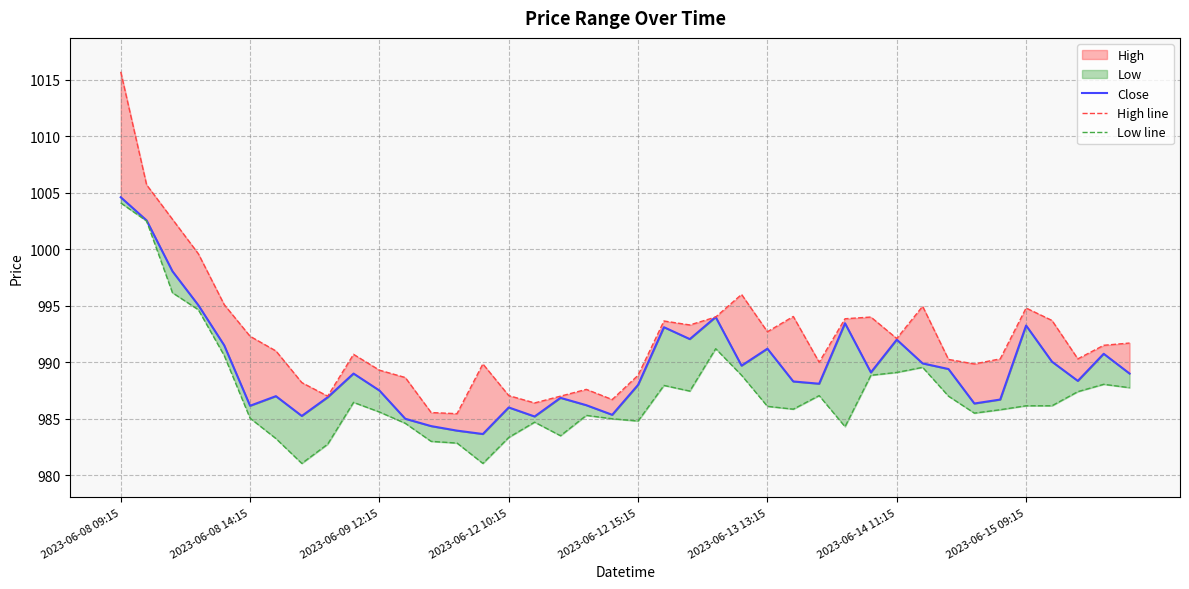

True or false: Low line and Close intersect in this chart.

False